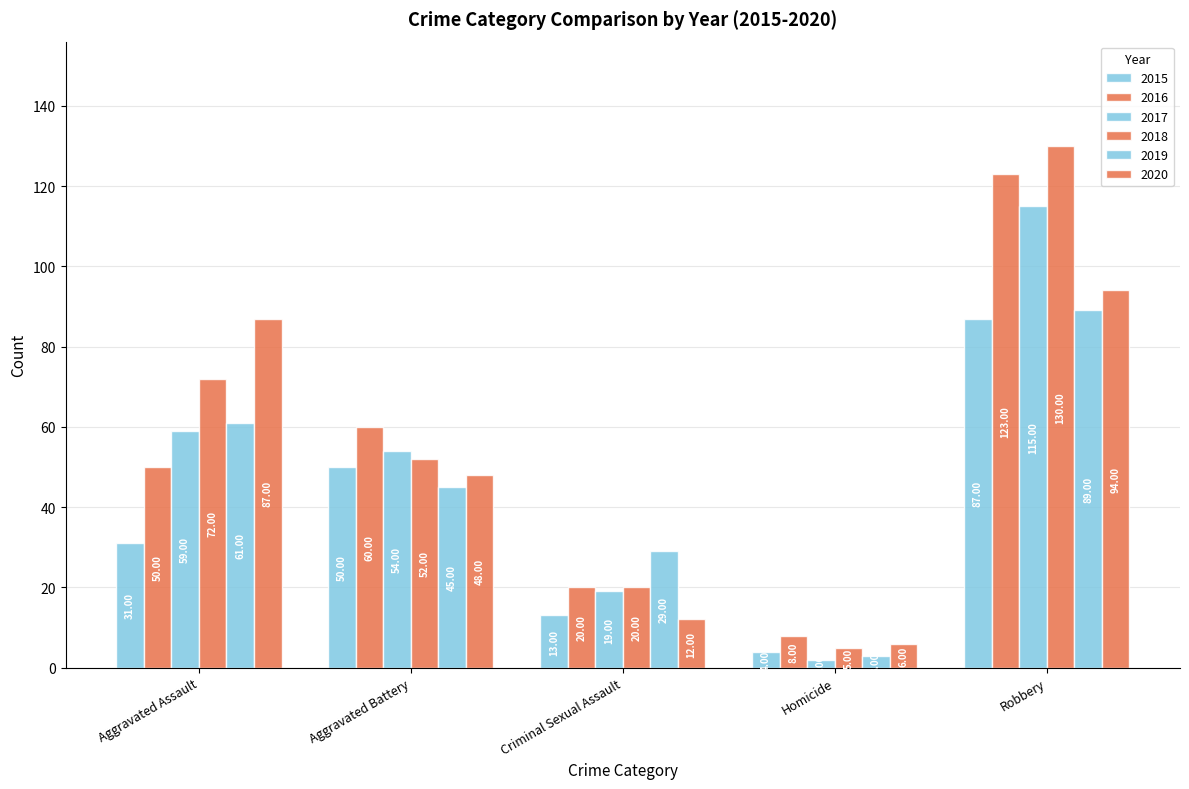

At which category does the chart reach its peak across all series?

Robbery